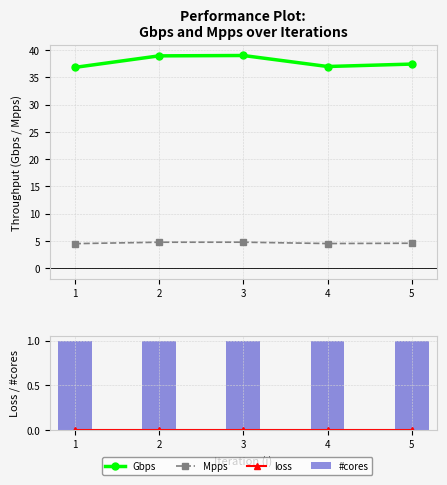

Is the value of Mpps at 2 greater than the value of #cores at 4?

Yes